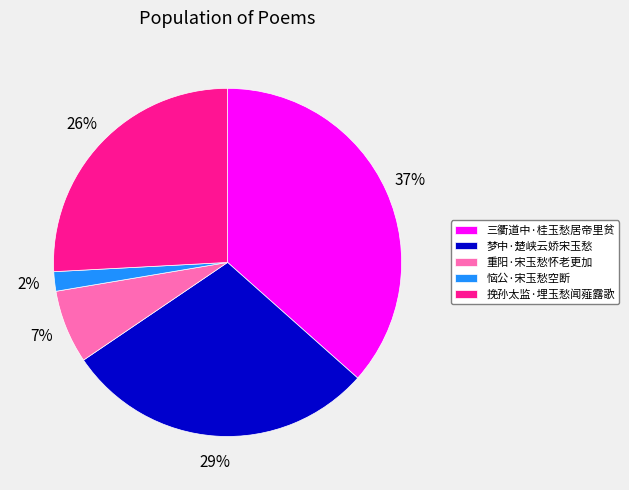

To the nearest percent, what is the difference between the largest and smallest slice percentages?

35%